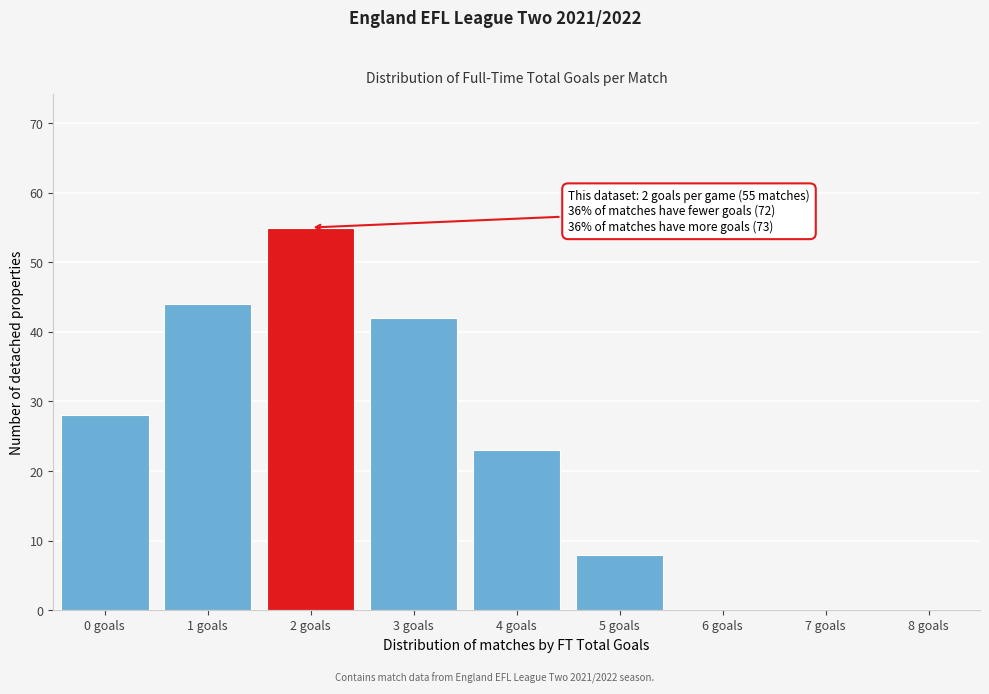

Over which range of the x-axis is the bar tallest?

1.5 to 2.5